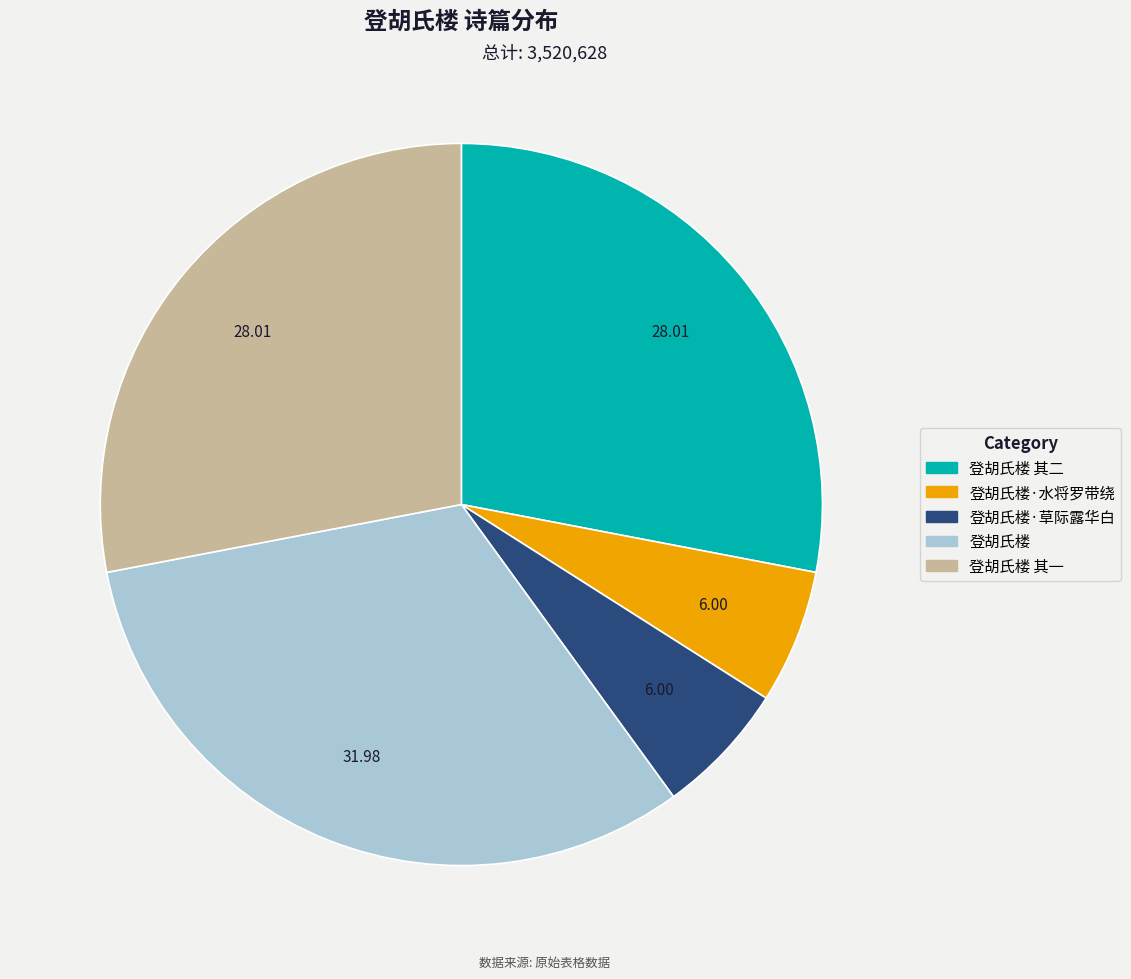

Is there any slice that represents more than half of the pie?

No